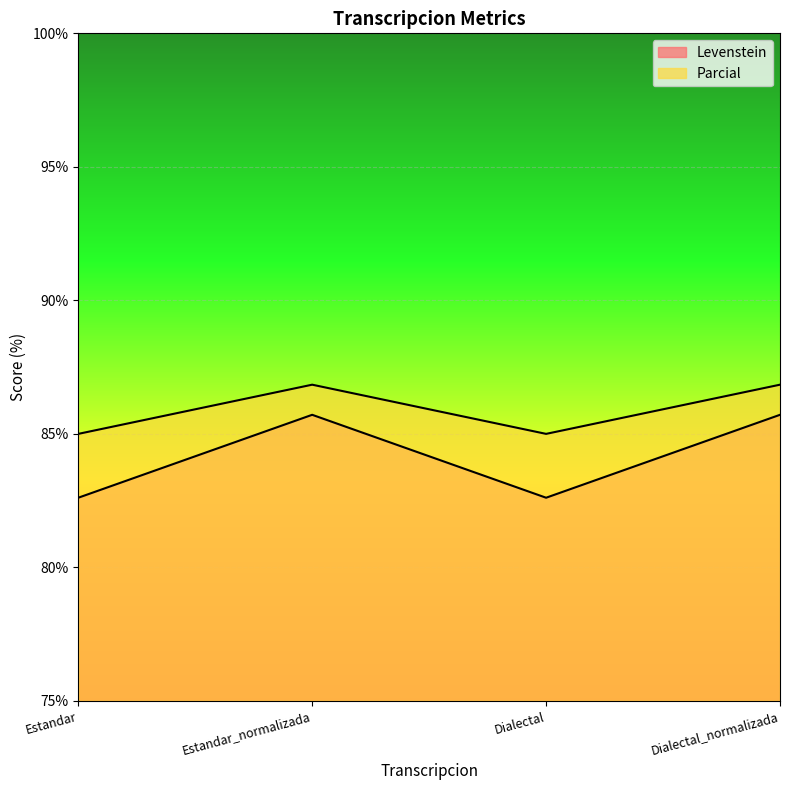

How many data points in Parcial are above 86?

2